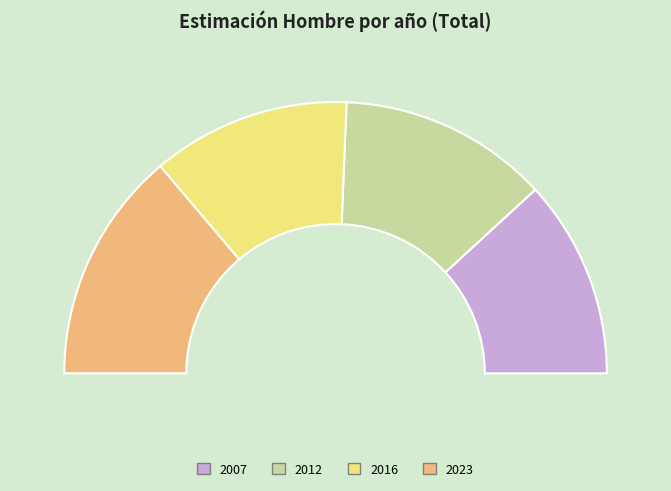

Do 2012 and 2007 together represent more than half of the pie?

No